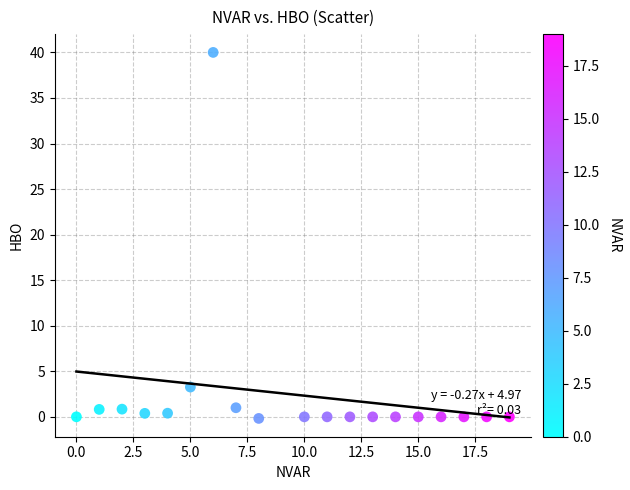

What is the range of Y values (max minus min)?

40.2